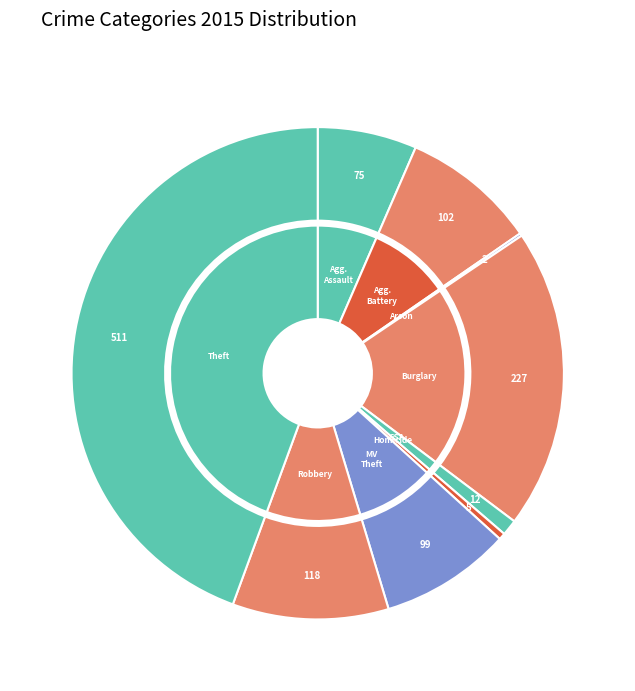

Rank the categories by value from highest to lowest.

Theft, Burglary, Robbery, Aggravated Battery, Motor Vehicle Theft, Aggravated Assault, Criminal Sexual Assault, Homicide, Arson